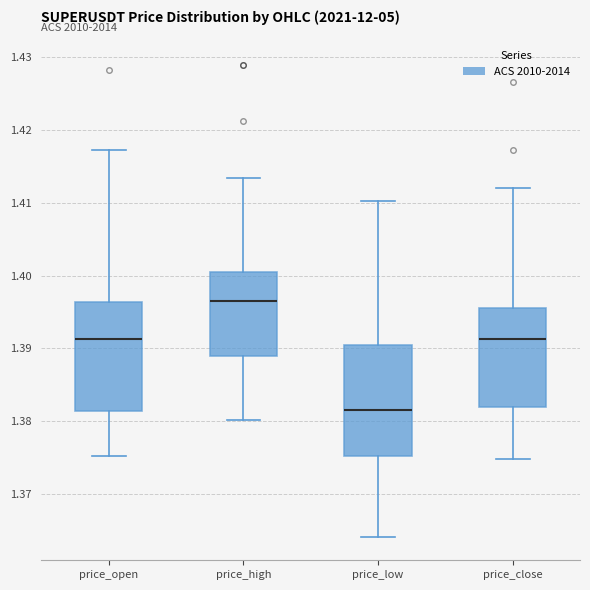

Where is the upper edge of the box for price_close on the y-axis? The values are not printed on the chart, so give them approximately, as read against the axis.

1.396